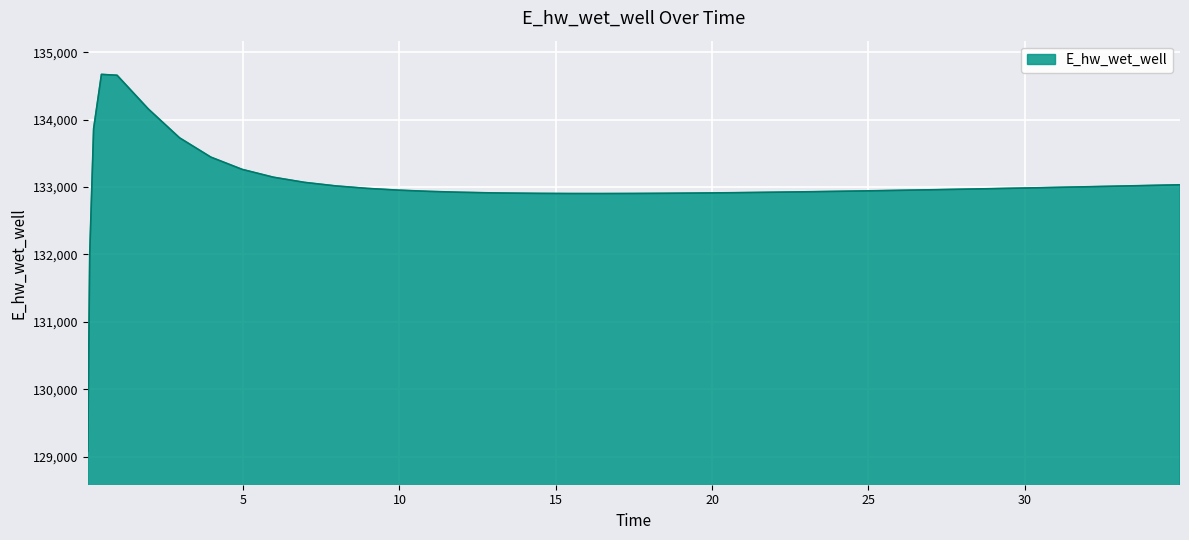

What is the minimum value shown in the chart?

129086.1